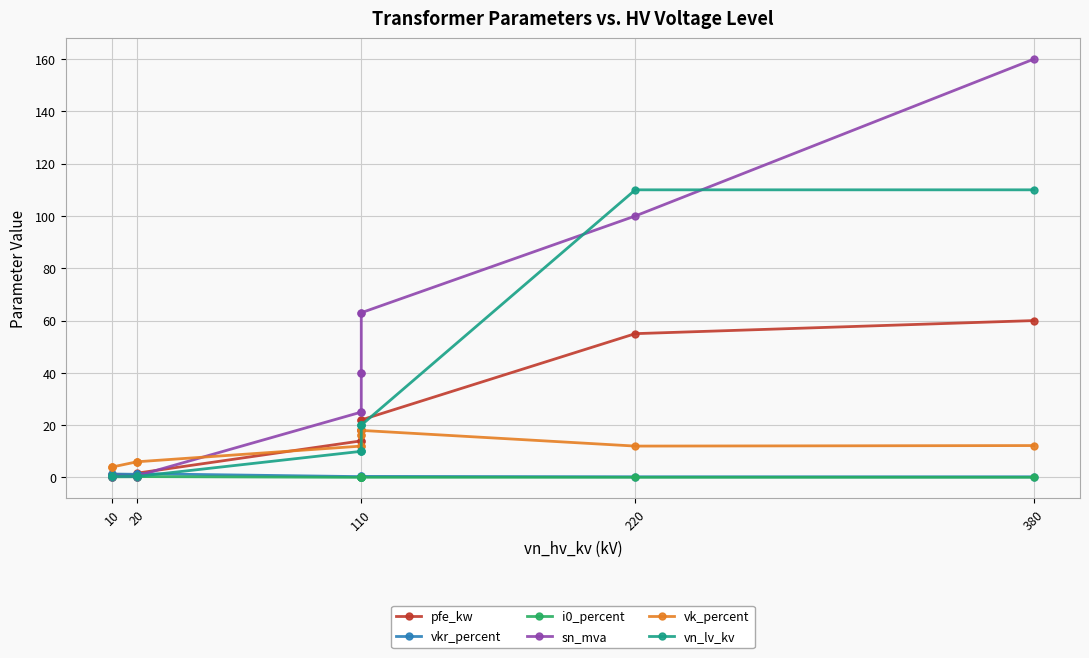

True or false: vn_lv_kv has more than 2 interior local peaks.

False